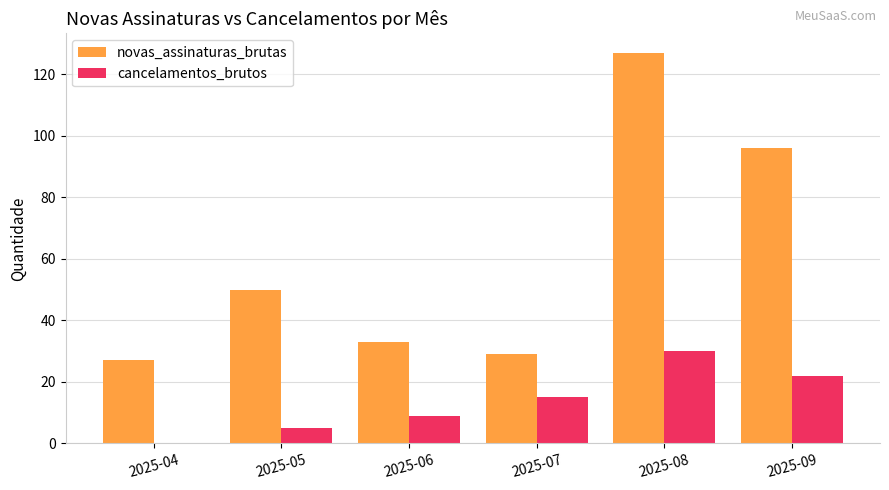

Reading right to left, list all the values displayed in this chart.

novas_assinaturas_brutas: 2025-09=96	2025-08=127	2025-07=29	2025-06=33	2025-05=50	2025-04=27
cancelamentos_brutos: 2025-09=22	2025-08=30	2025-07=15	2025-06=9	2025-05=5	2025-04=0